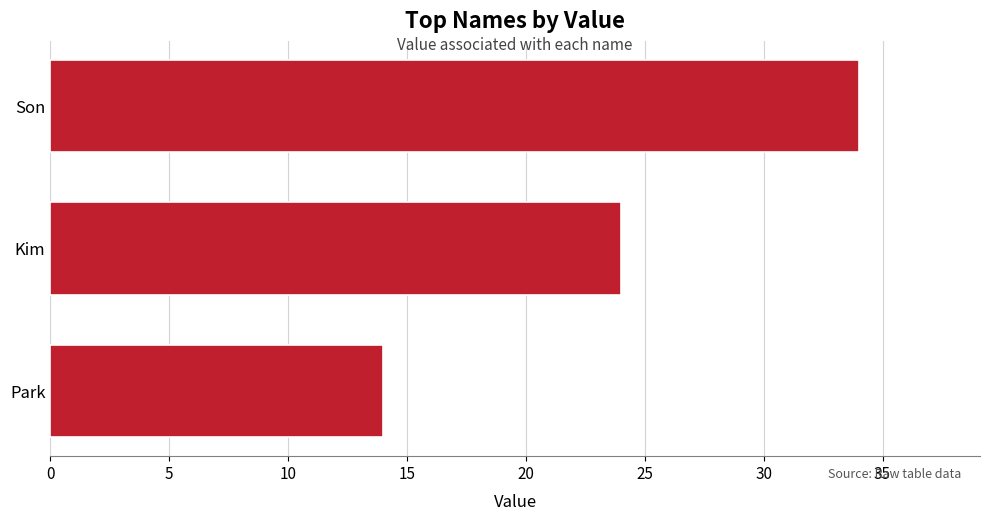

What is the difference between the maximum and minimum values?

20